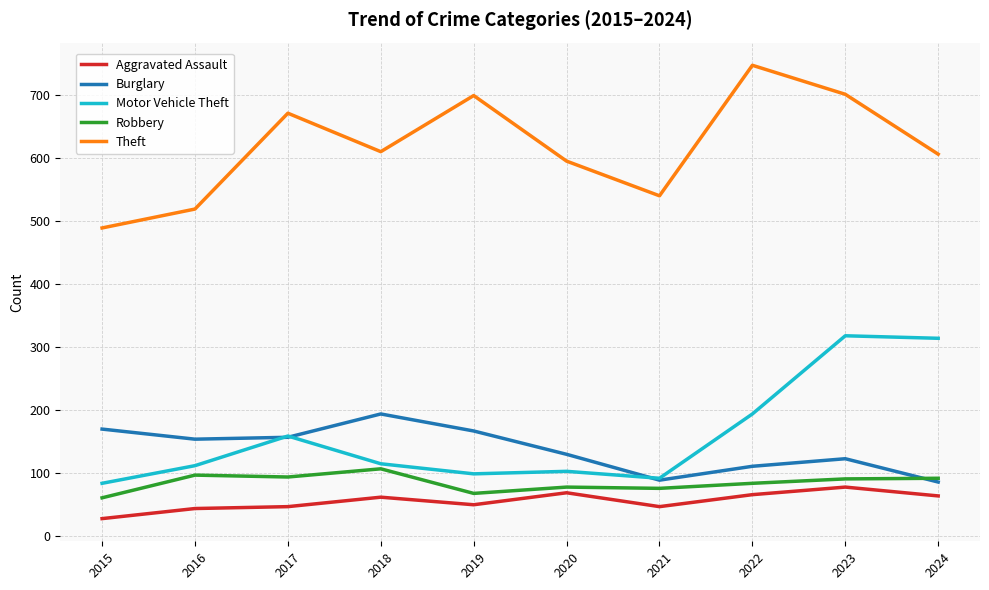

At which label does Robbery reach its peak?

2018